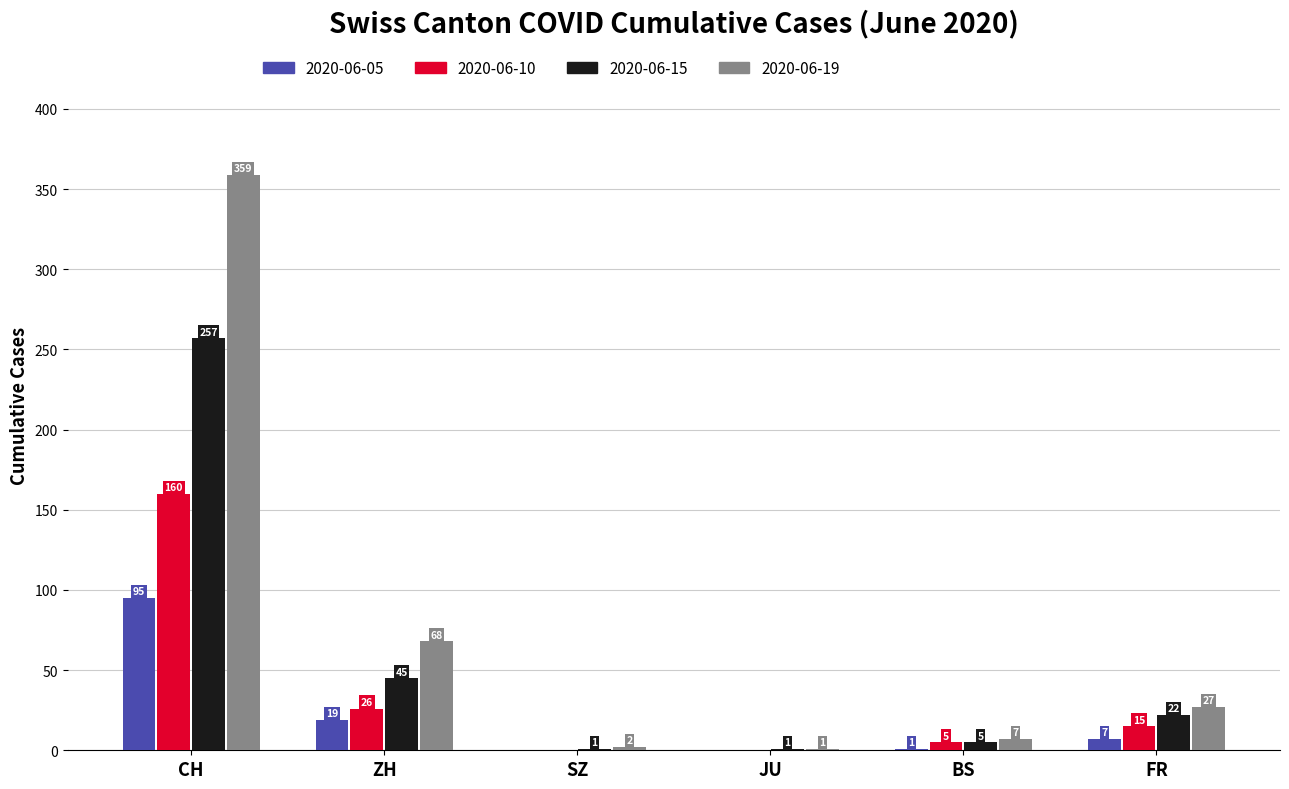

At which label is 2020-06-10 closest to 80?

ZH